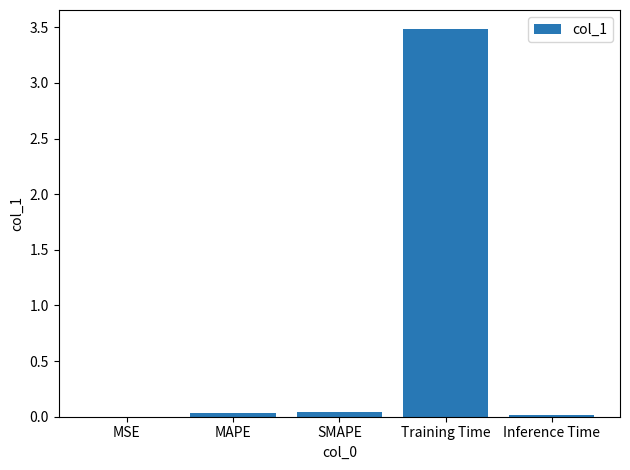

Is it true that the value at Inference Time is 0.0?

True